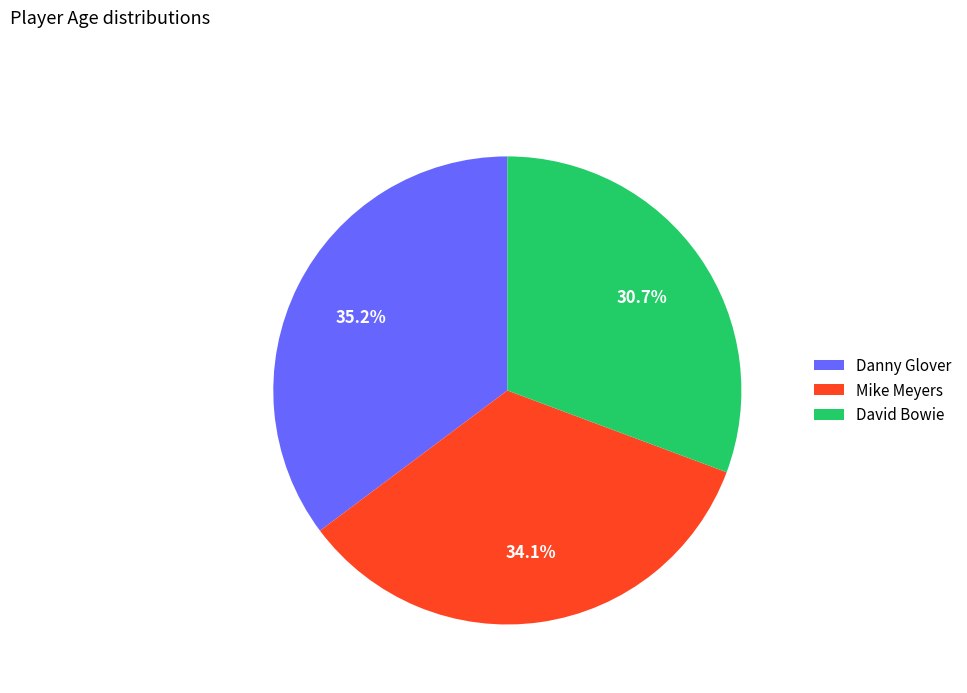

Is there any slice that represents more than half of the pie?

No